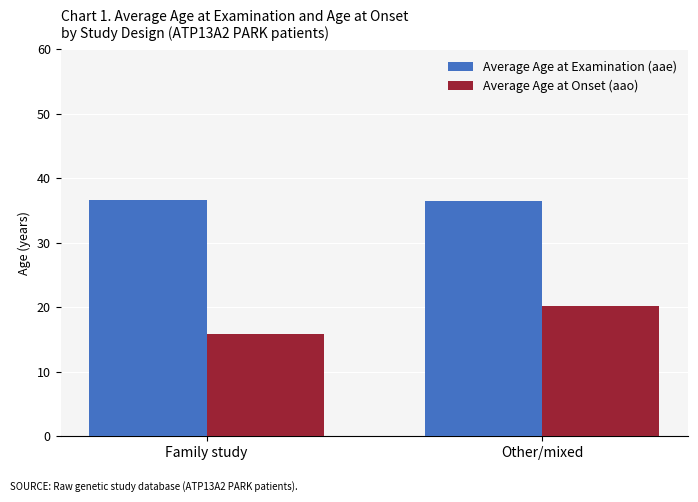

What is the label of the 2nd bar from the right?

Family study